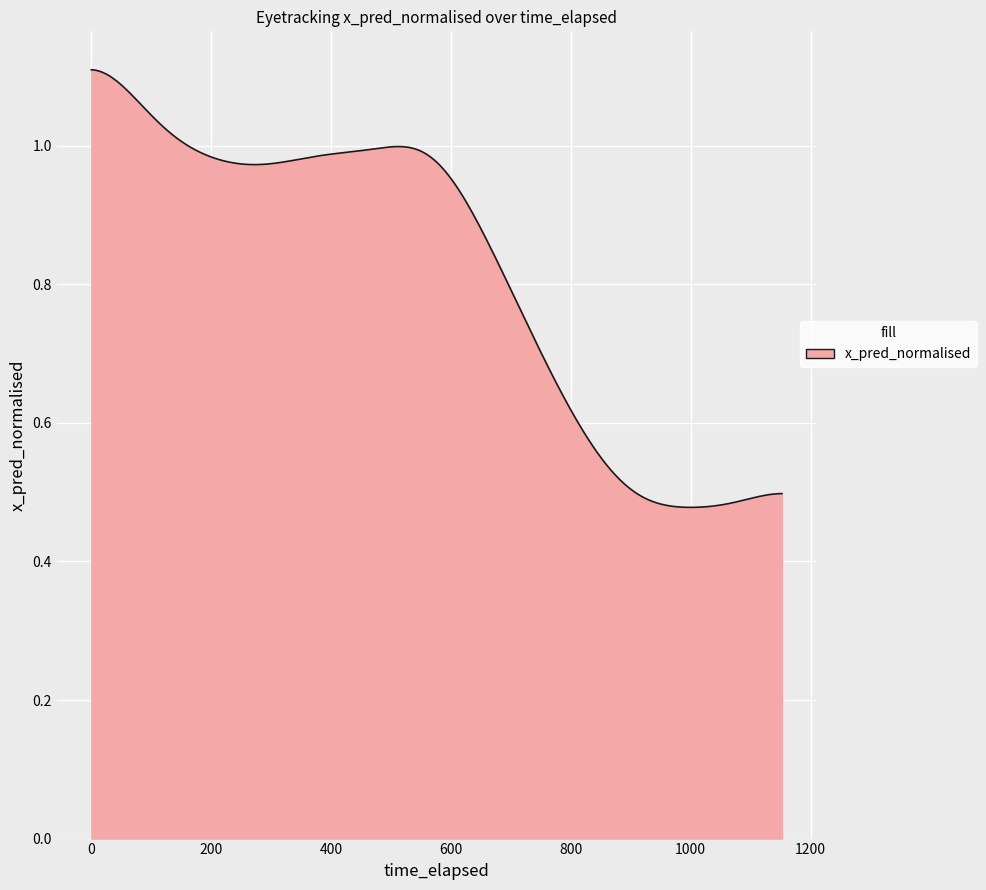

Does the chart have visible grid lines?

Yes